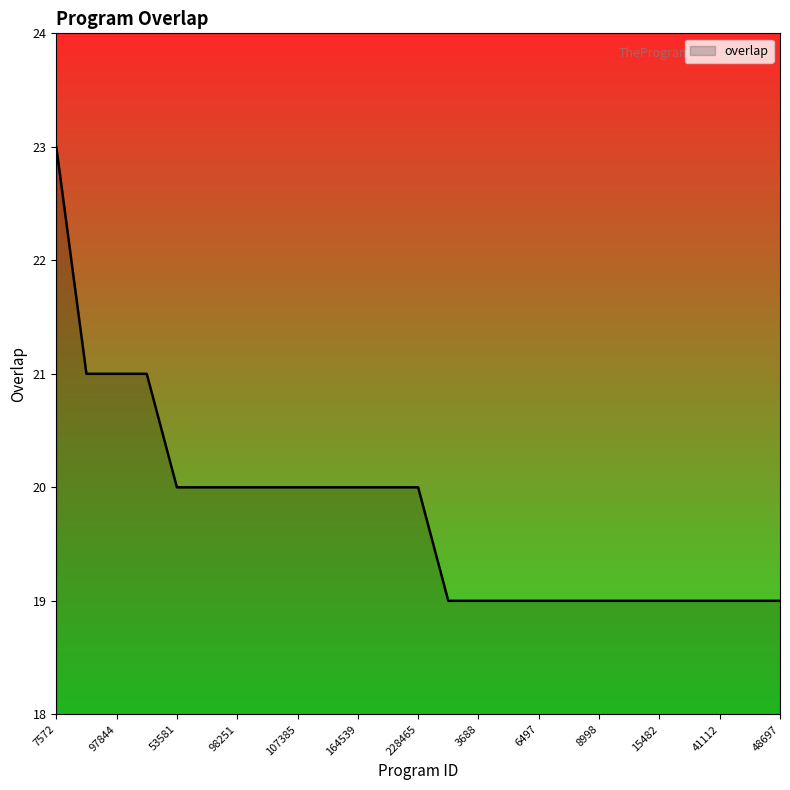

What is the minimum value shown in the chart?

19